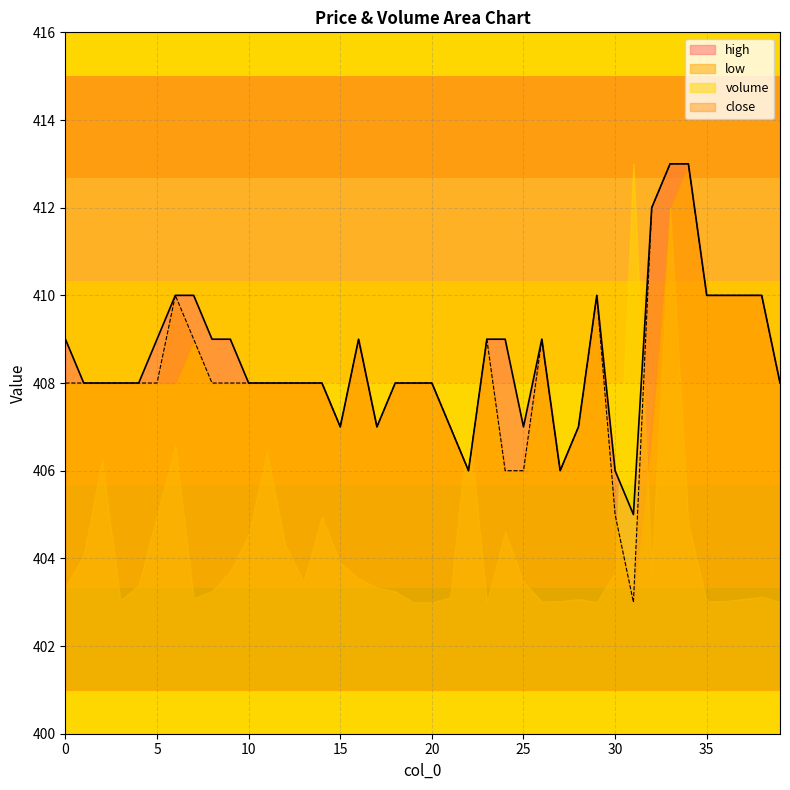

What is the value of the high point at the 29th from the left?

407